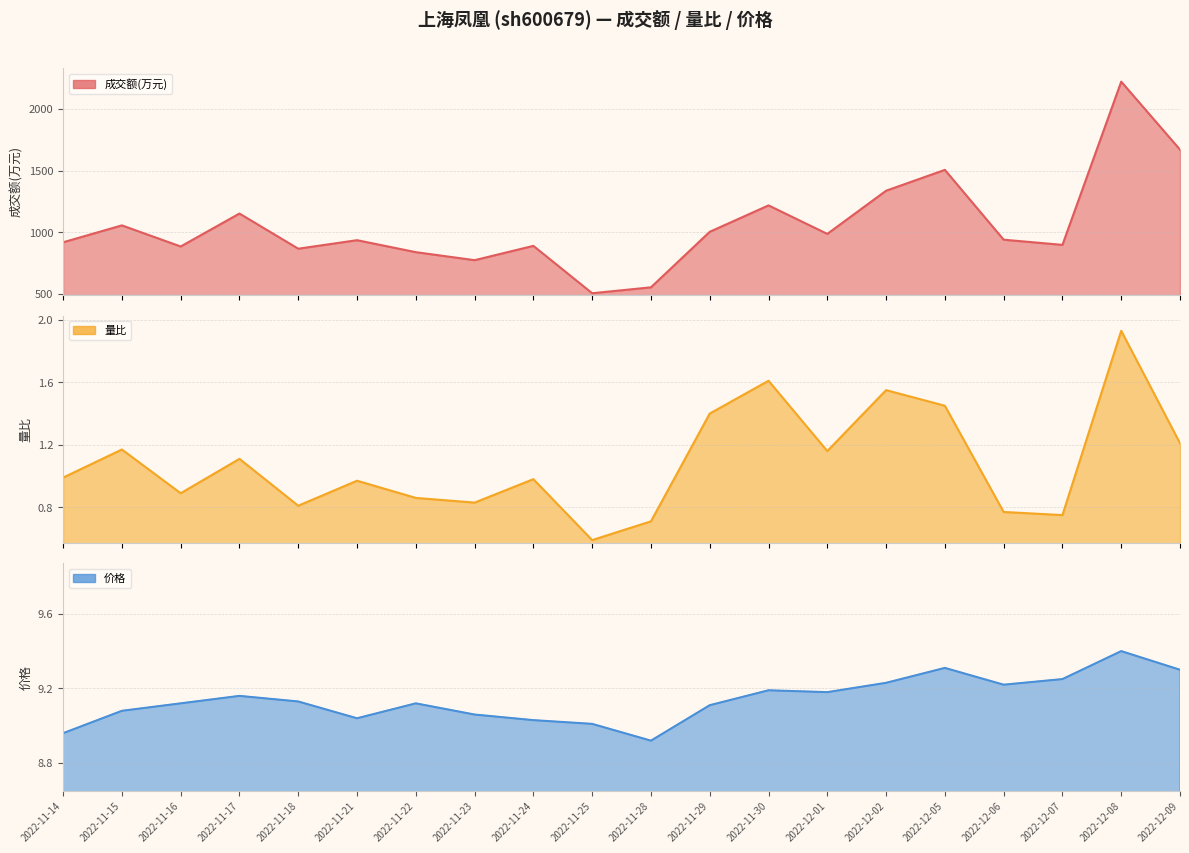

What is the label of the 4th point from the left?

2022-11-17